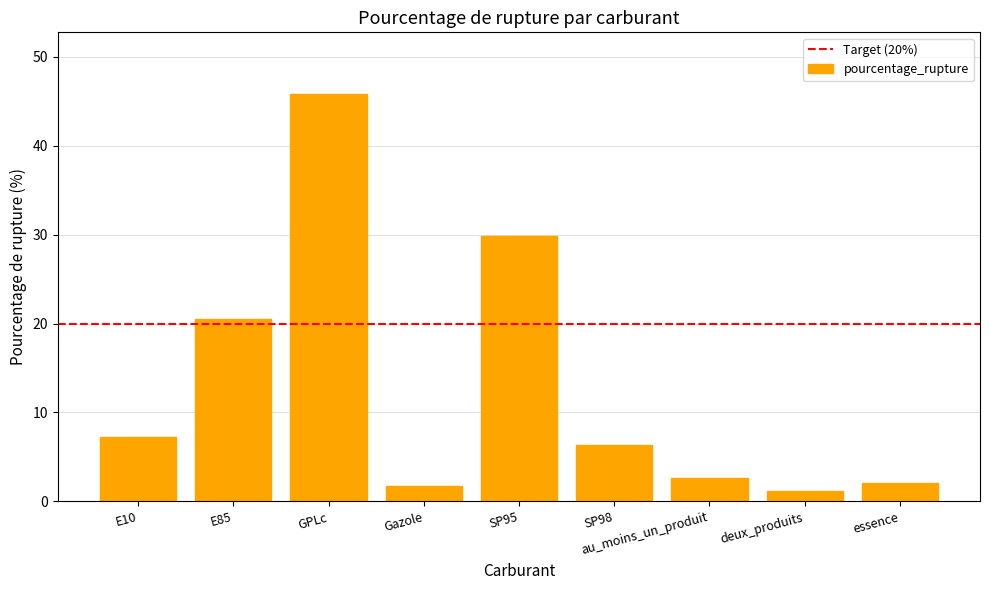

What position from the left is E85?

2